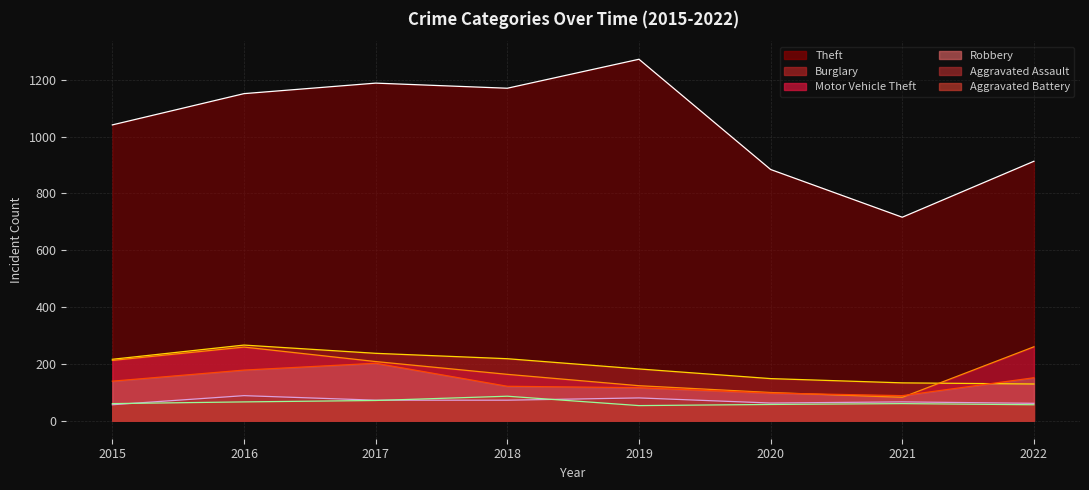

Where is the first local minimum for Aggravated Battery?

2019